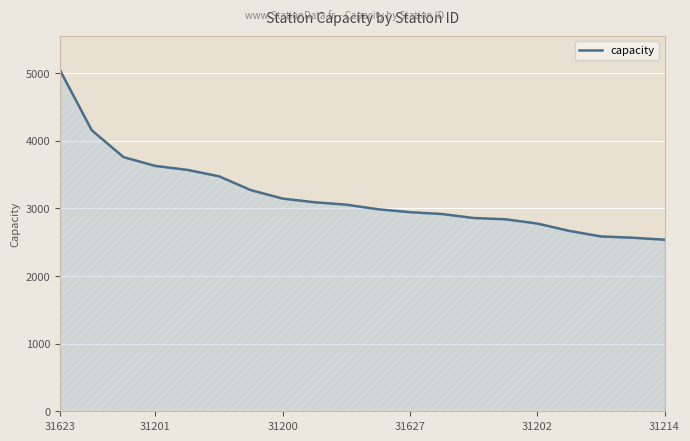

What is the difference between the maximum and minimum values?

2510